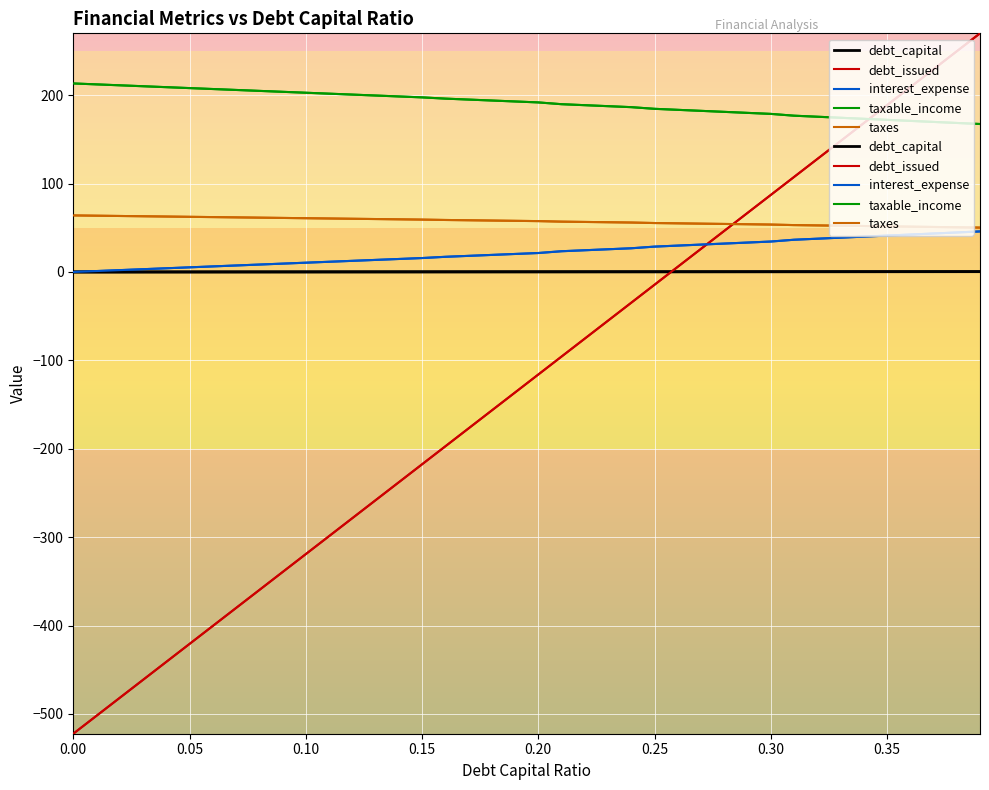

True or false: taxable_income has a value of 297.2 at 0.20.

False